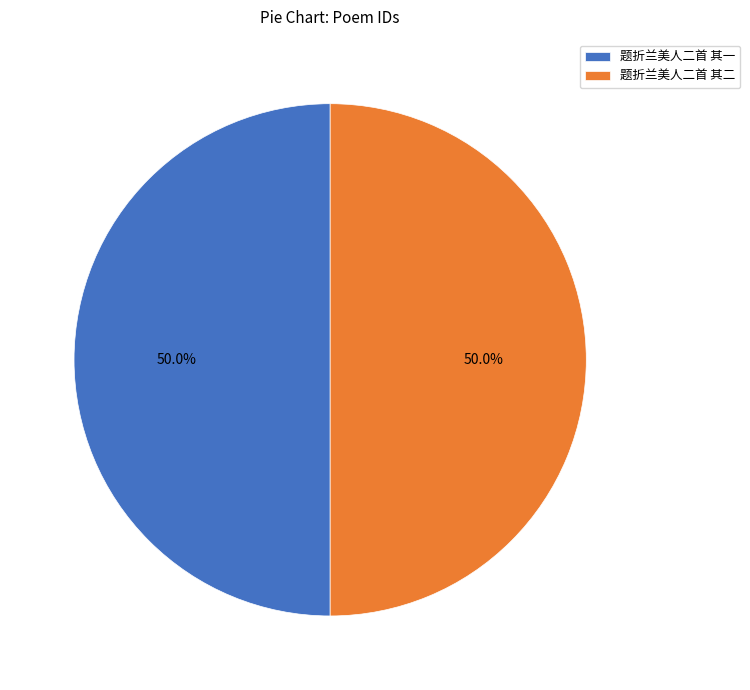

Count the number of slices in the pie.

2